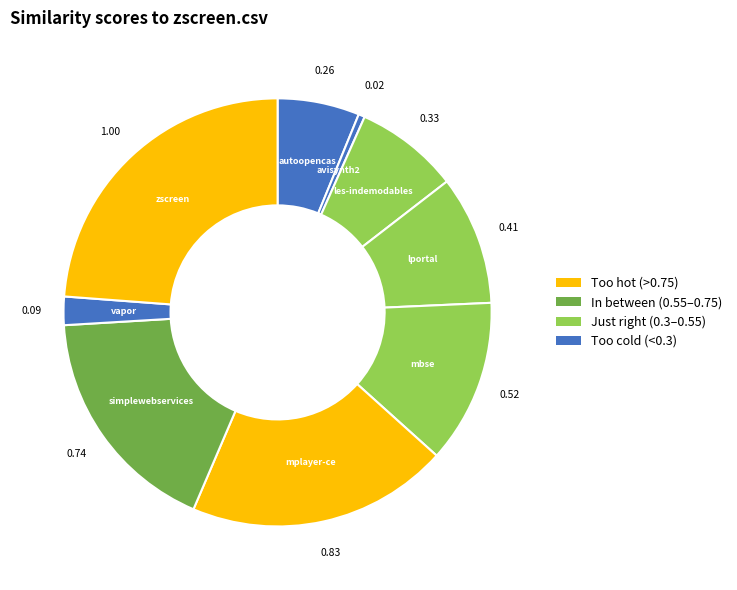

To the nearest percent, what is the average slice percentage?

11%